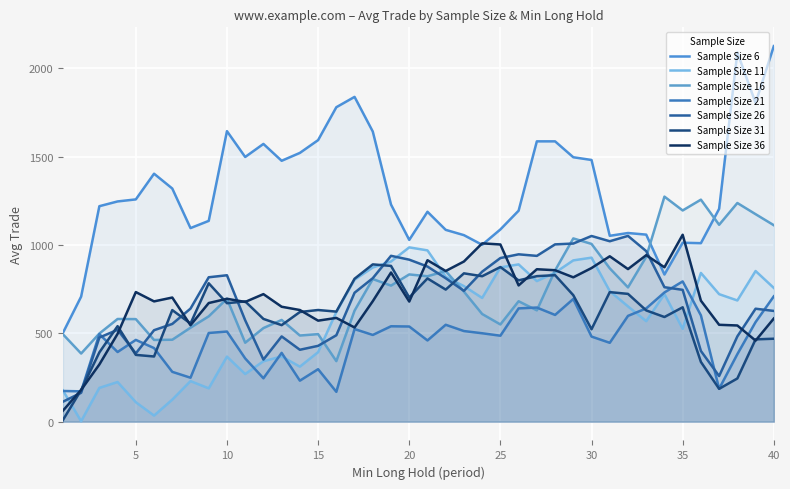

True or false: Min Long Hold has a value of 58.3 at 16.

False